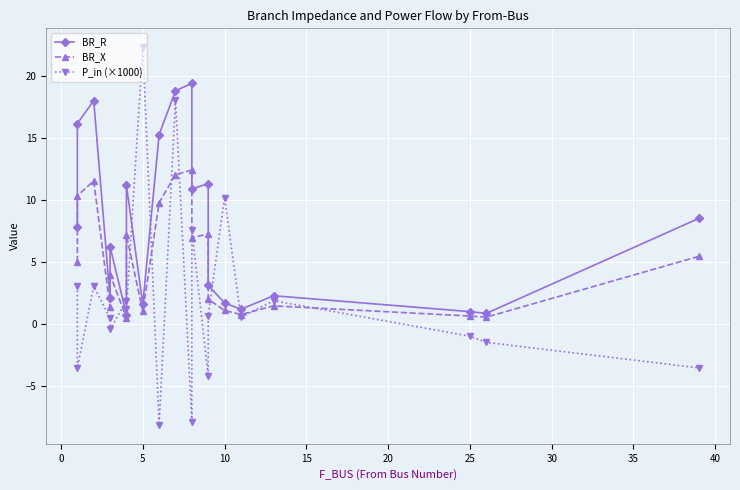

How many times do BR_X and P_in (×1000) cross each other?

12